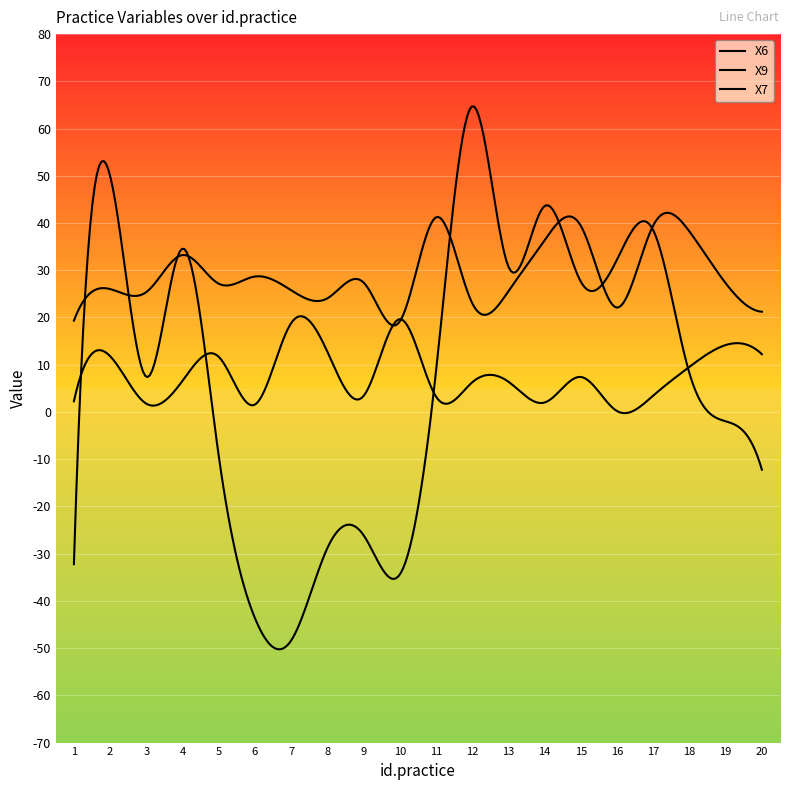

What is the difference between the maximum and minimum values in the X7 series?

19.5